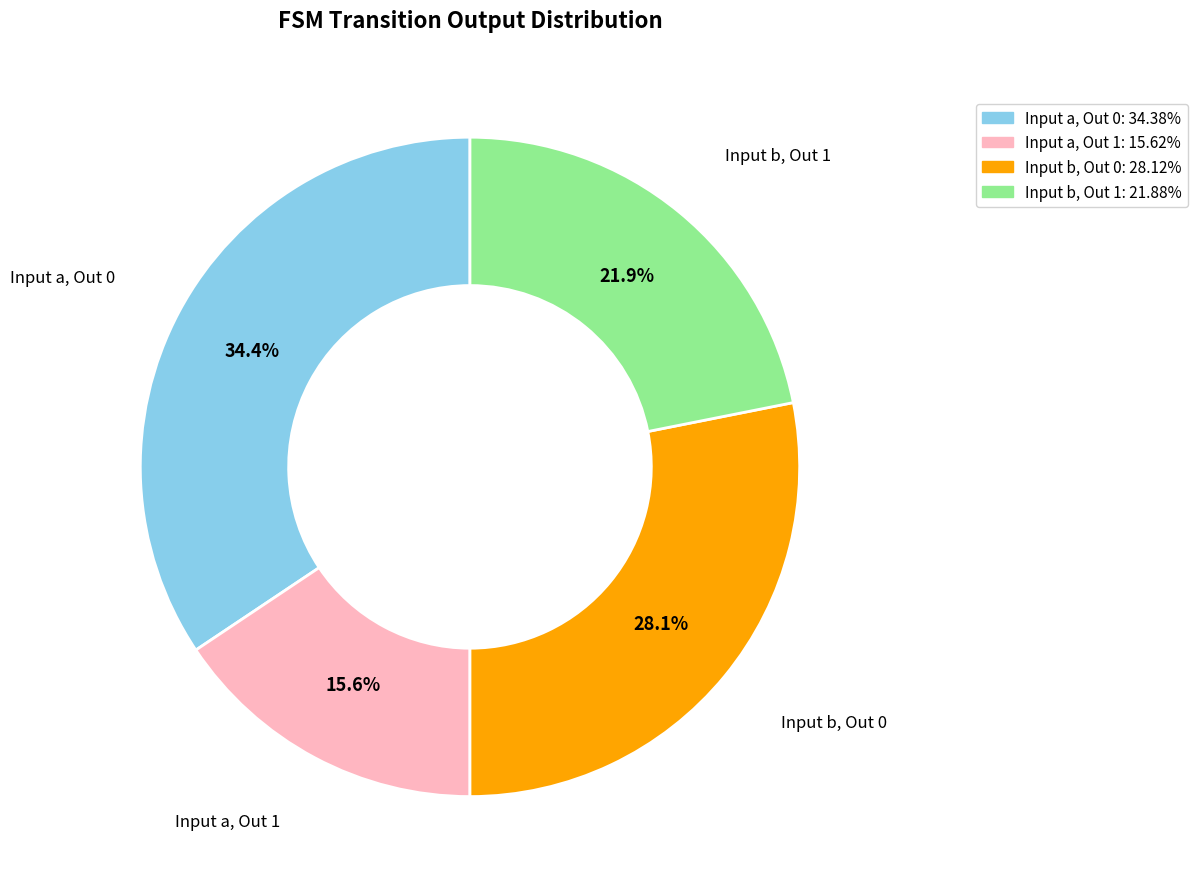

Rank the categories by value from highest to lowest.

Input a, Out 0, Input b, Out 0, Input b, Out 1, Input a, Out 1